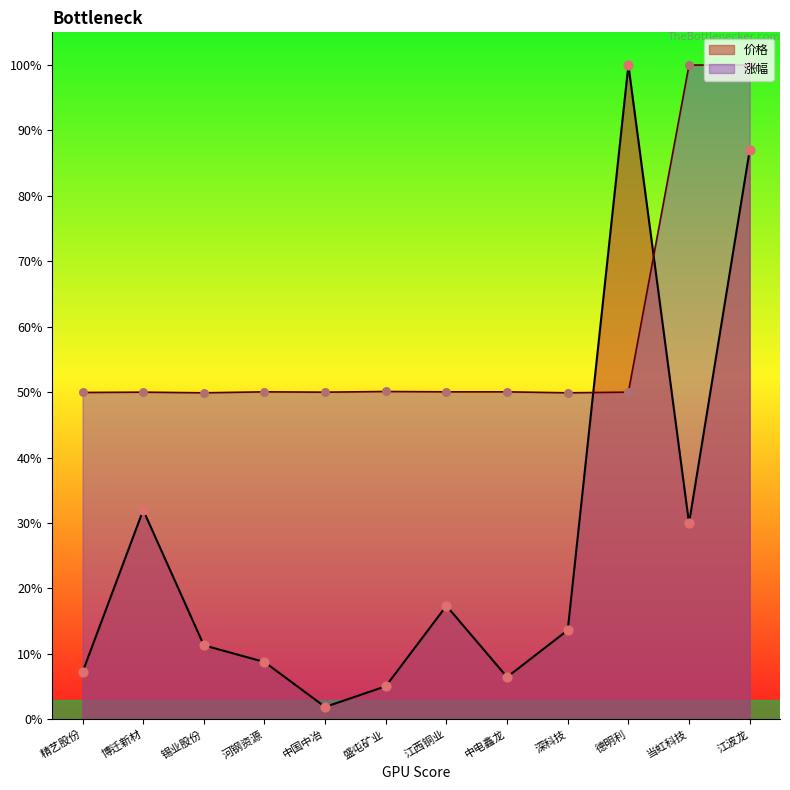

At which category is the sum across all series the highest?

江波龙